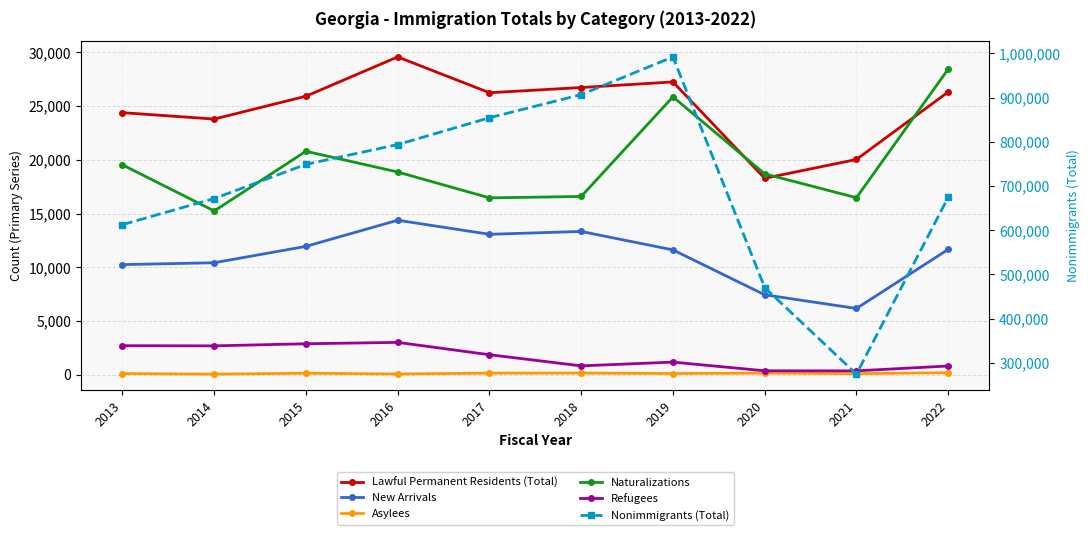

At how many categories does at least one series exceed 21202?

10